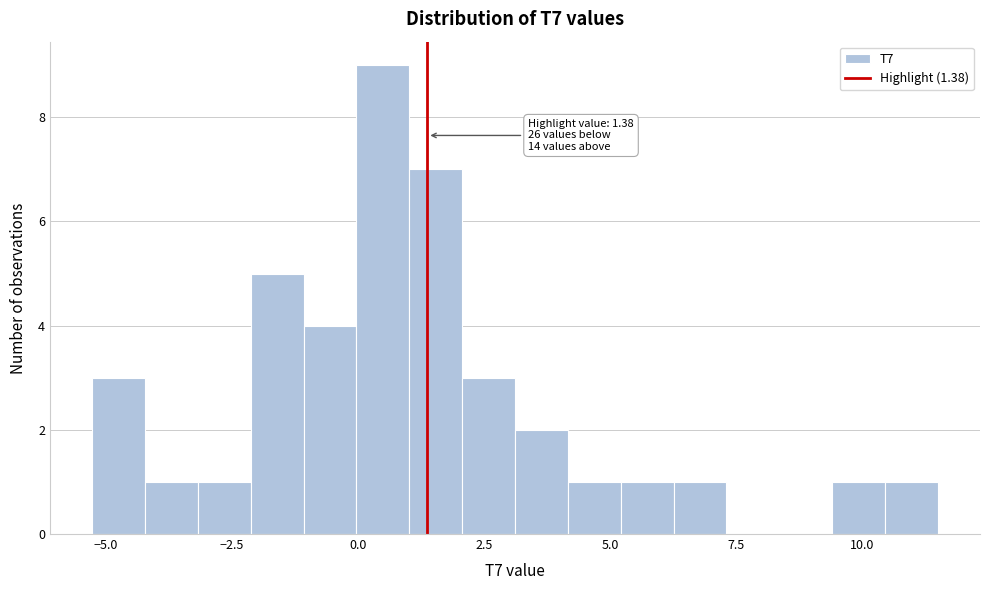

Around what value on the x-axis is the tallest bar? Give the approximate position of its centre, as read against the axis.

0.5